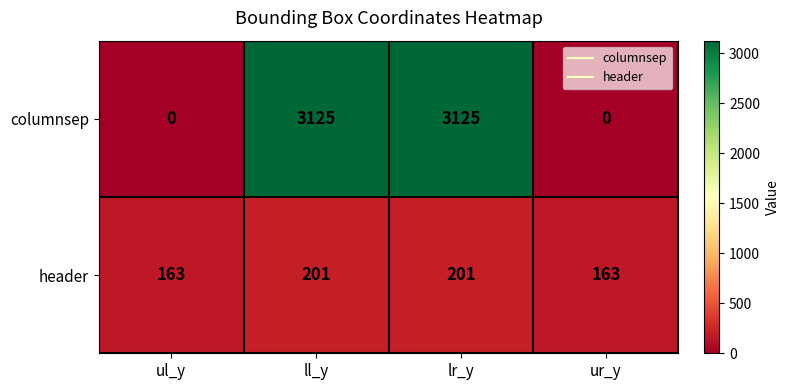

The value of columnsep at ll_y is 3125. True or false?

True